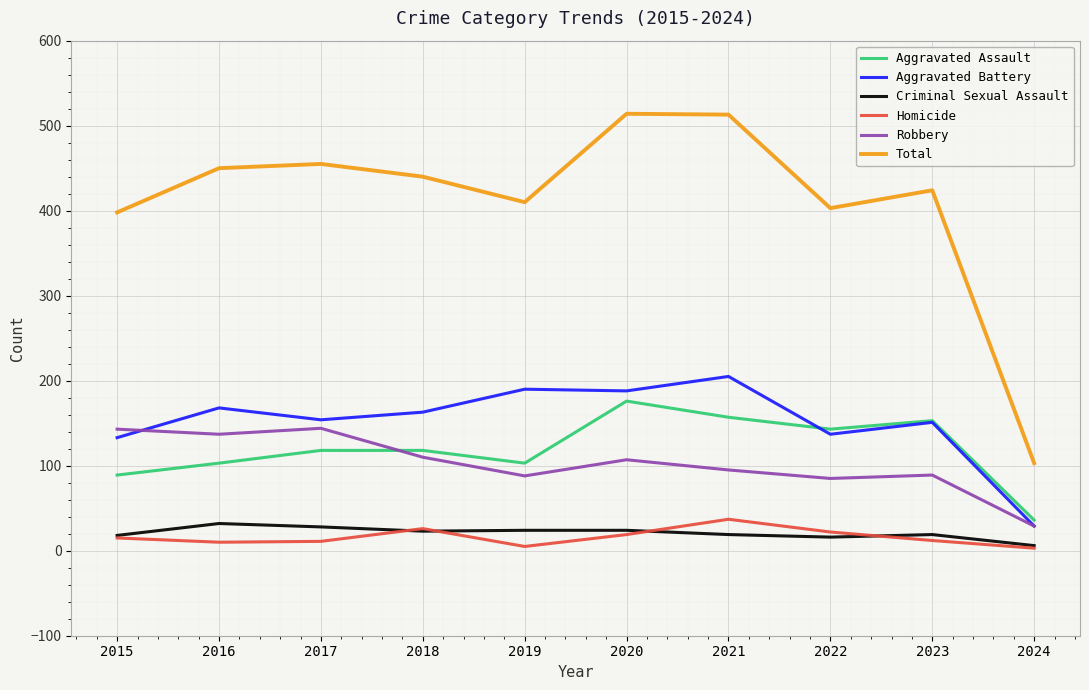

Which series has the largest range (max minus min)?

Total